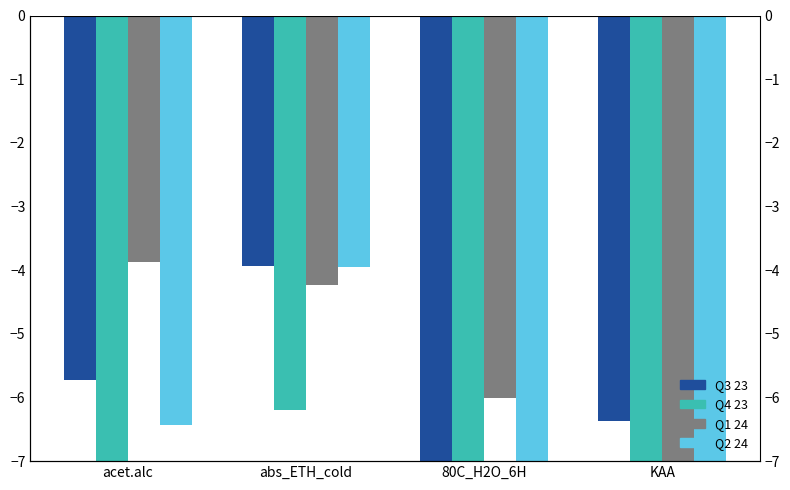

What position from the right is abs_ETH_cold?

3